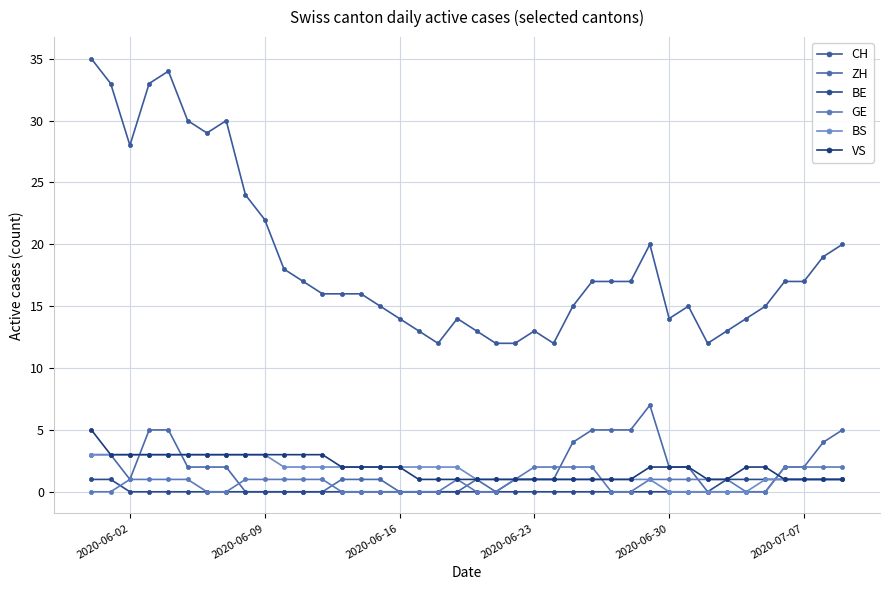

Where is VS nearest to the value 3?

2020-06-09